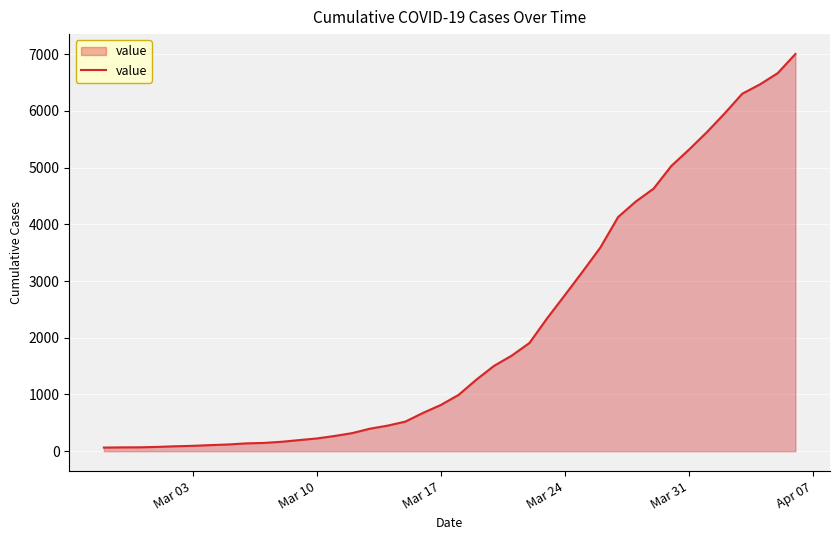

What is the sum of all values?

85719